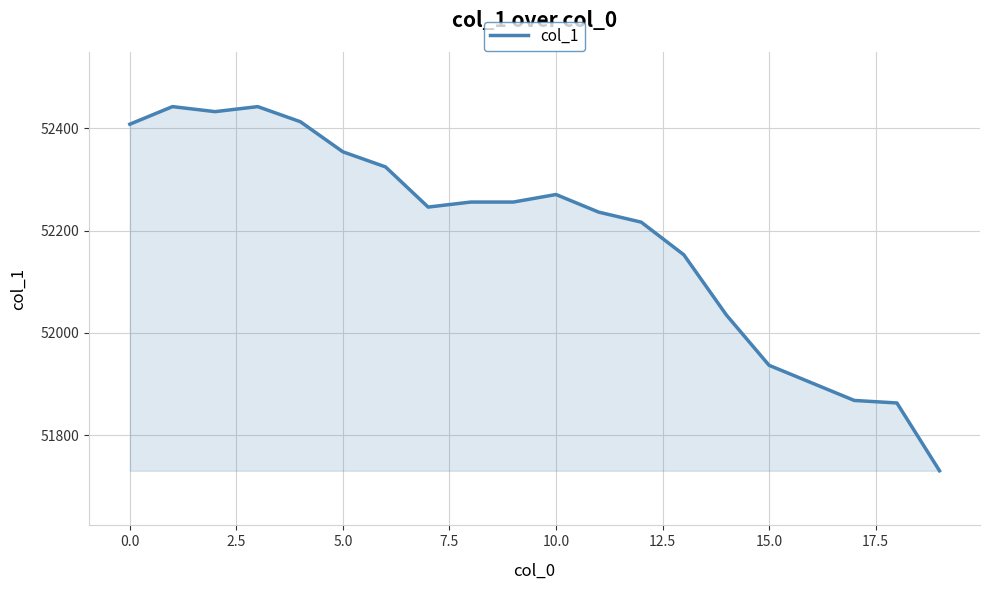

What is the greatest value displayed?

52442.2